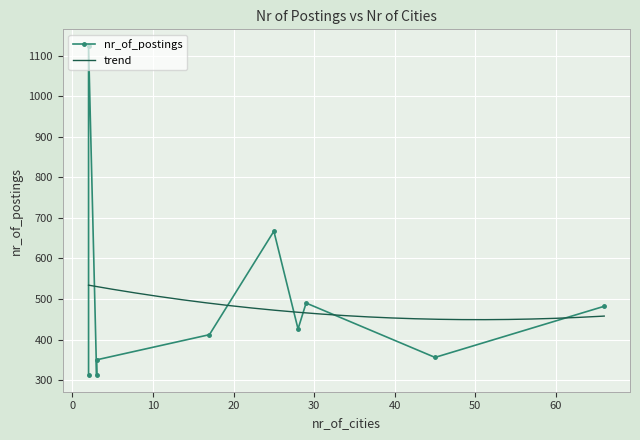

What is the difference between the values at 28 and 45?

70